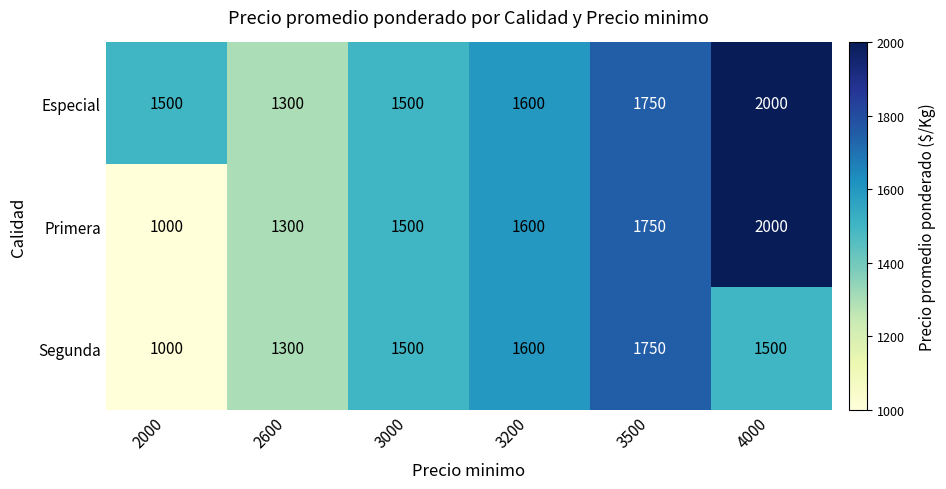

What is the average value of the Segunda series?

1442